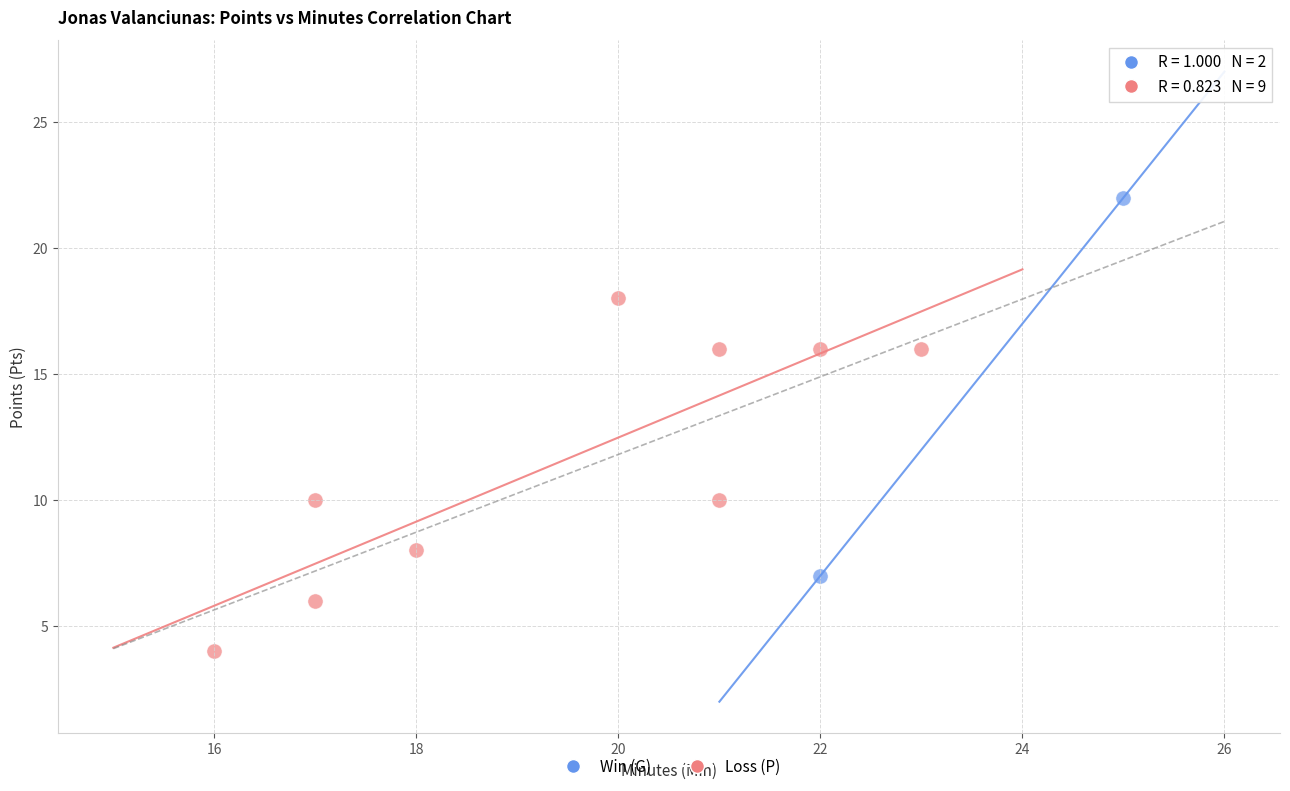

Which series reaches the maximum Y coordinate?

Win (G)